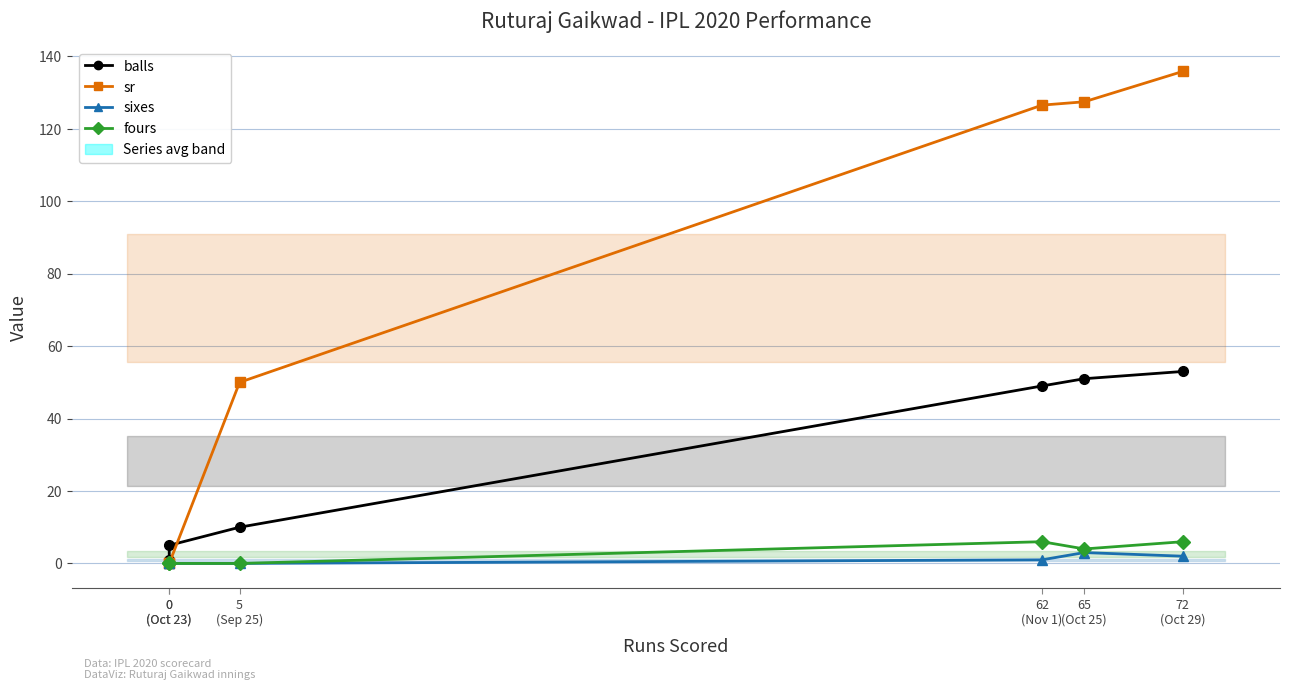

Which series has the widest spread of values?

sr